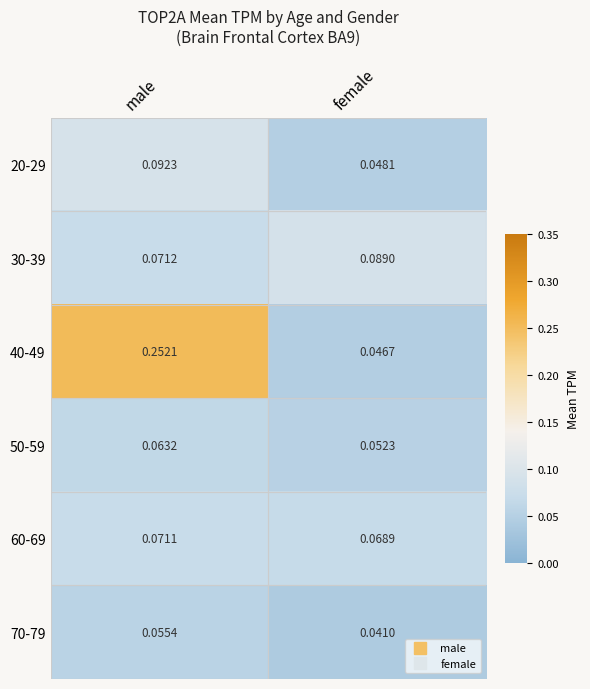

At which category does the chart reach its minimum across all series?

female